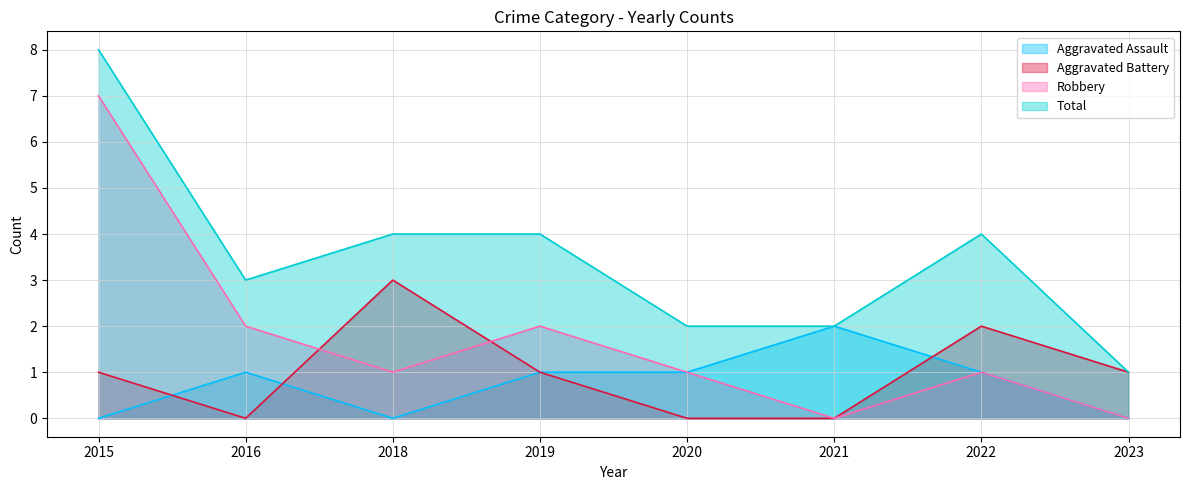

Between 2016 and 2021, which series saw the biggest shift?

Robbery